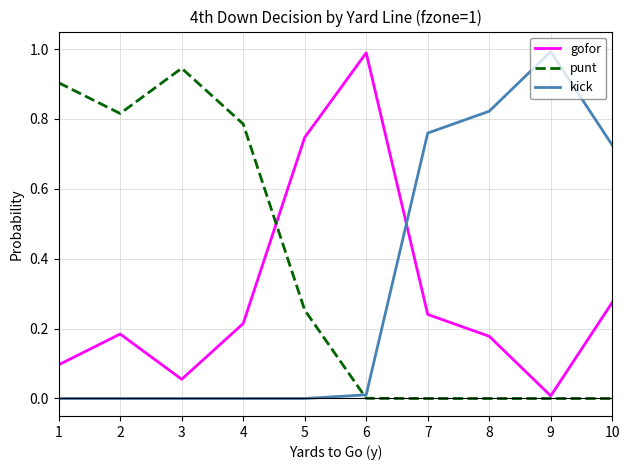

At 2, list the series in order from largest to smallest.

punt, gofor, kick